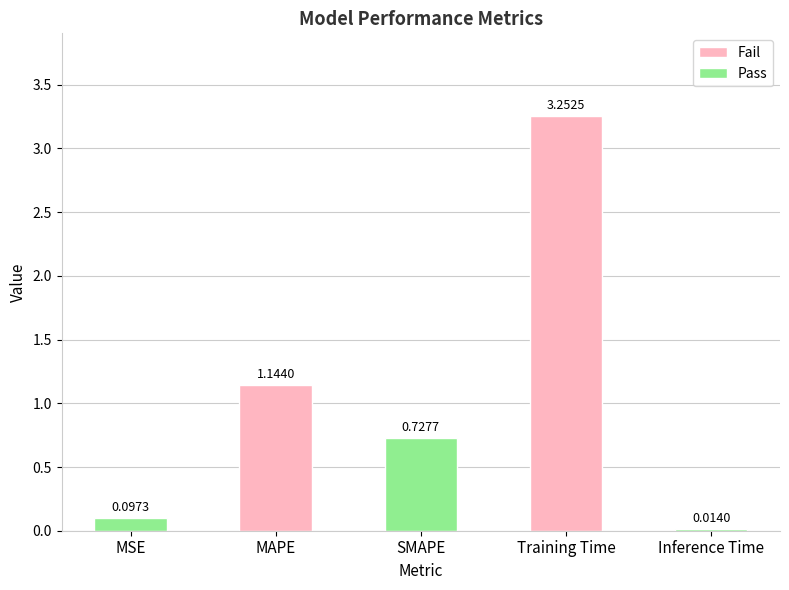

Are the bars grouped side by side (vs. stacked)?

No